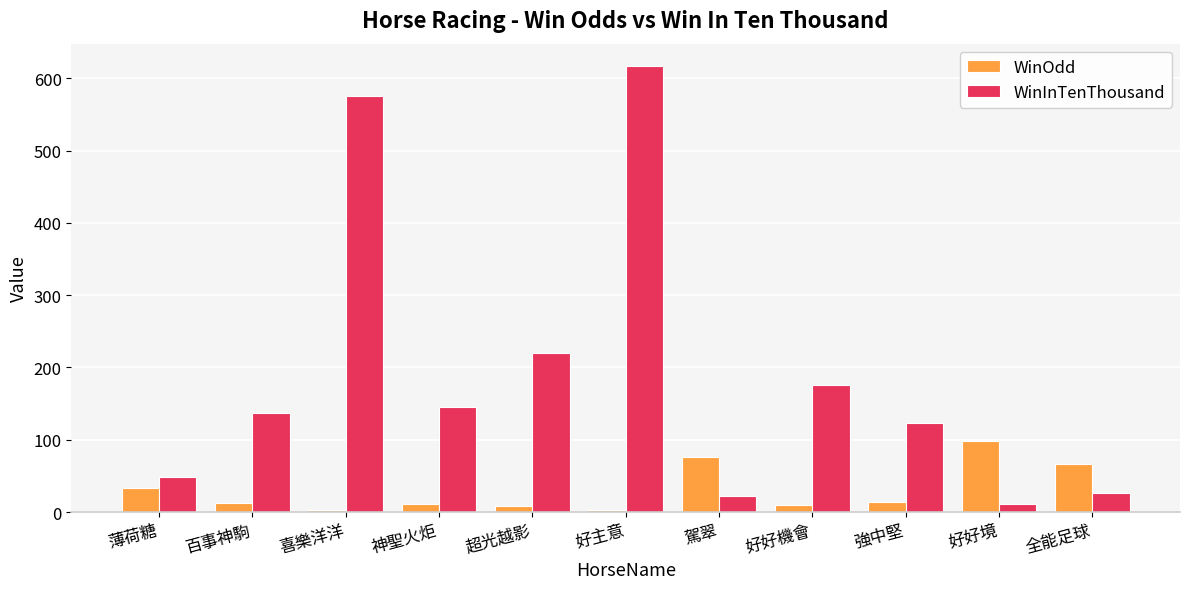

At which category is the sum across all series the highest?

好主意